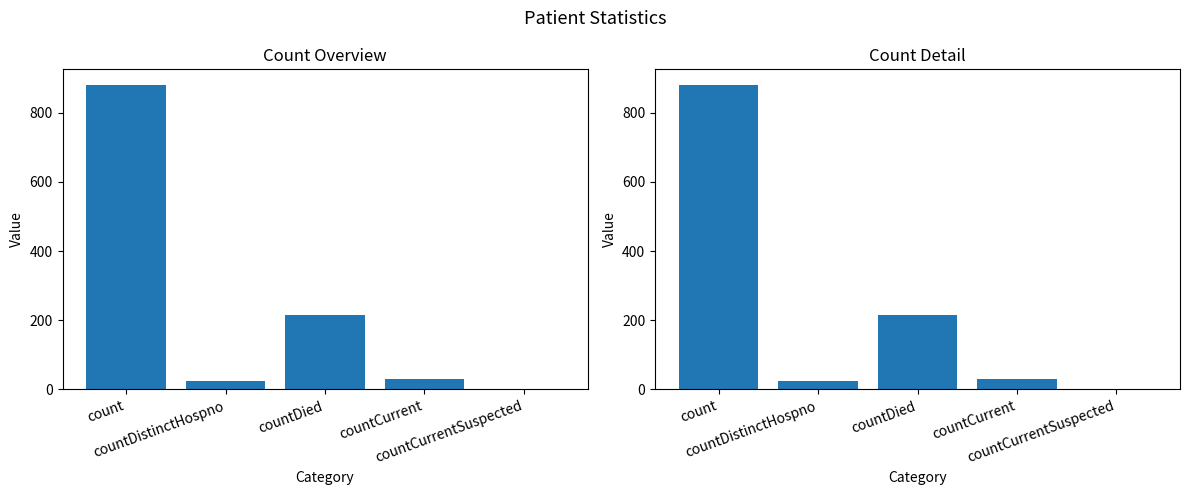

The value at countCurrentSuspected is 0. True or false?

True